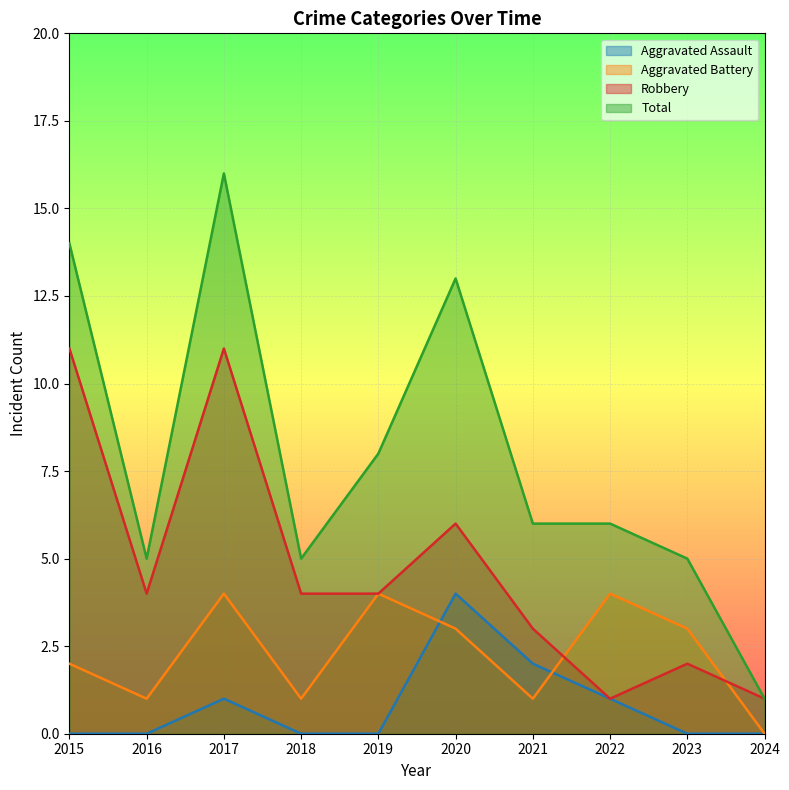

Which series has the largest total across all categories?

Total